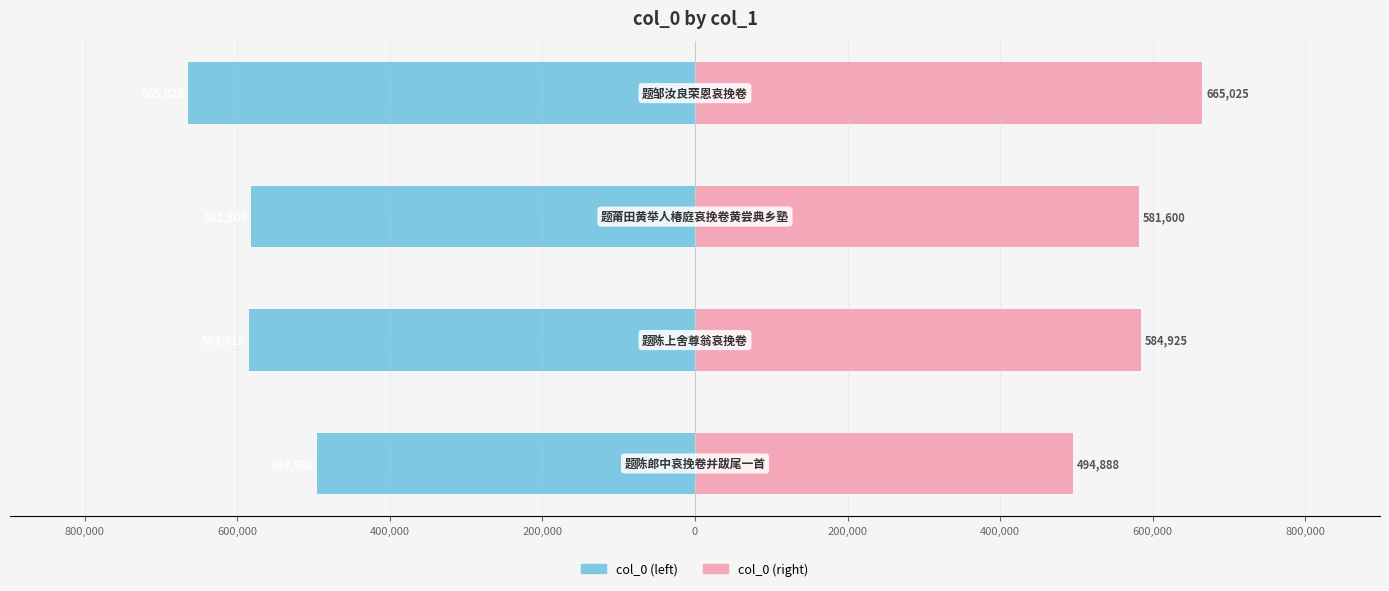

The value of col_0 (right) at 400,000 is 919188. True or false?

False